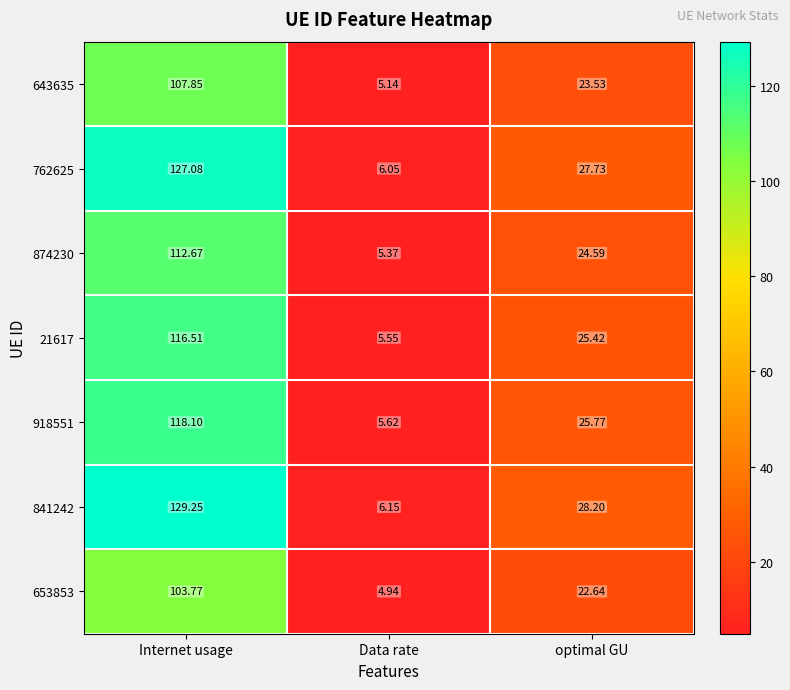

At which label does 643635 first exceed 23?

Internet usage